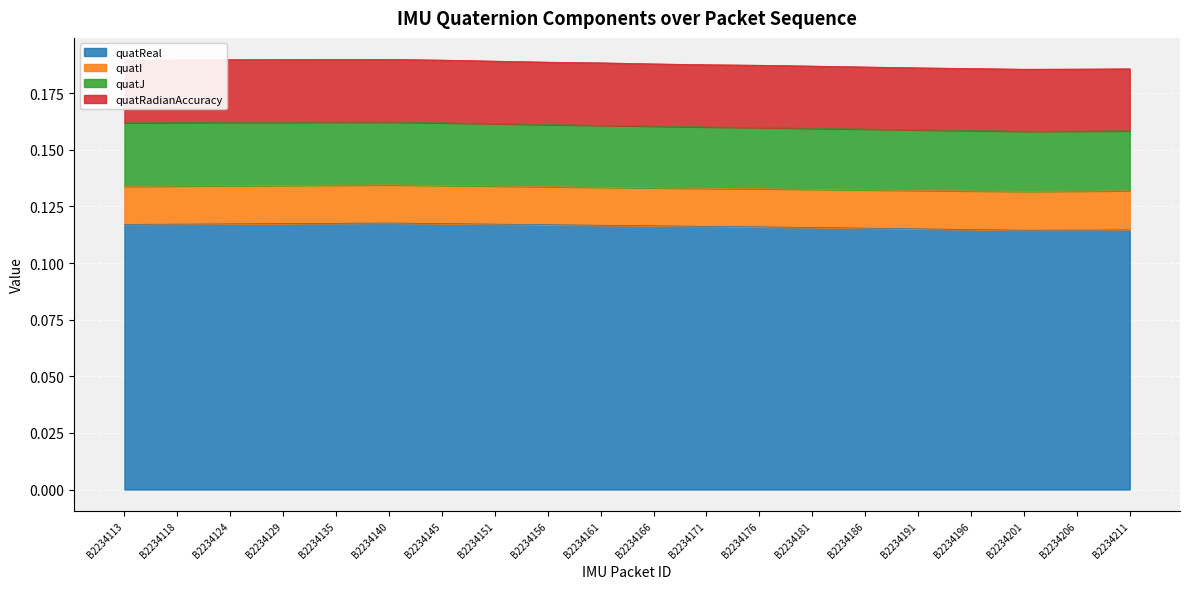

What are all the series names shown in the legend?

quatReal, quatI, quatJ, quatRadianAccuracy